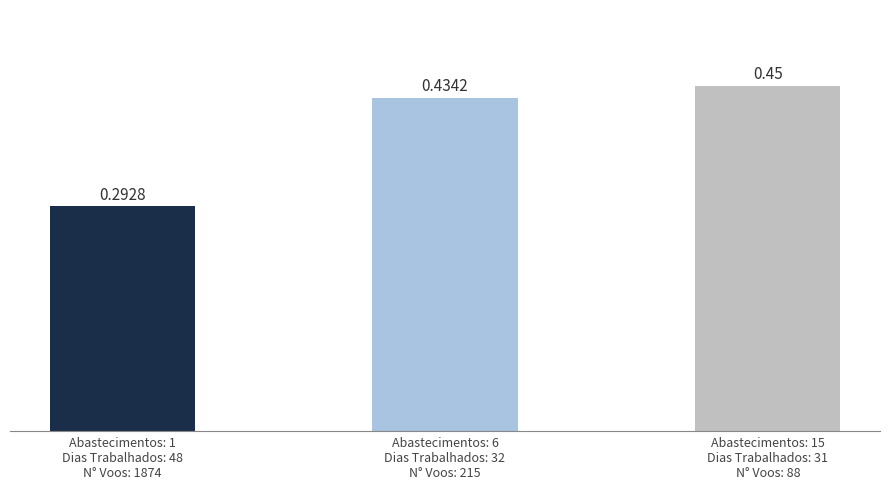

Which has a higher value, Abastecimentos: 6
Dias Trabalhados: 32
N° Voos: 215 or Abastecimentos: 15
Dias Trabalhados: 31
N° Voos: 88?

Abastecimentos: 15
Dias Trabalhados: 31
N° Voos: 88